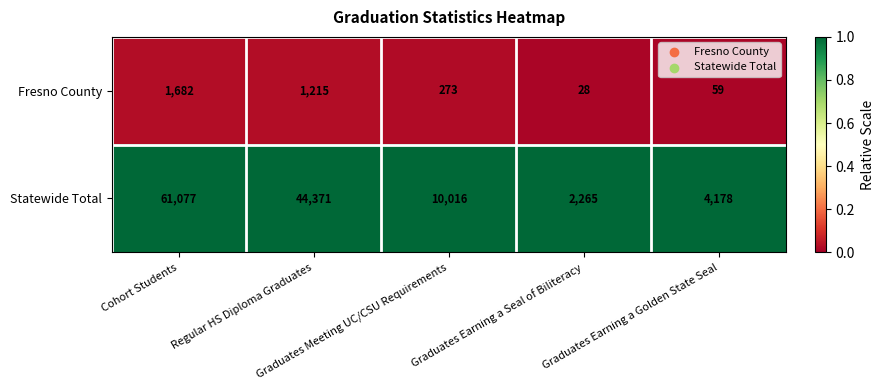

How many data points does each series have?

5